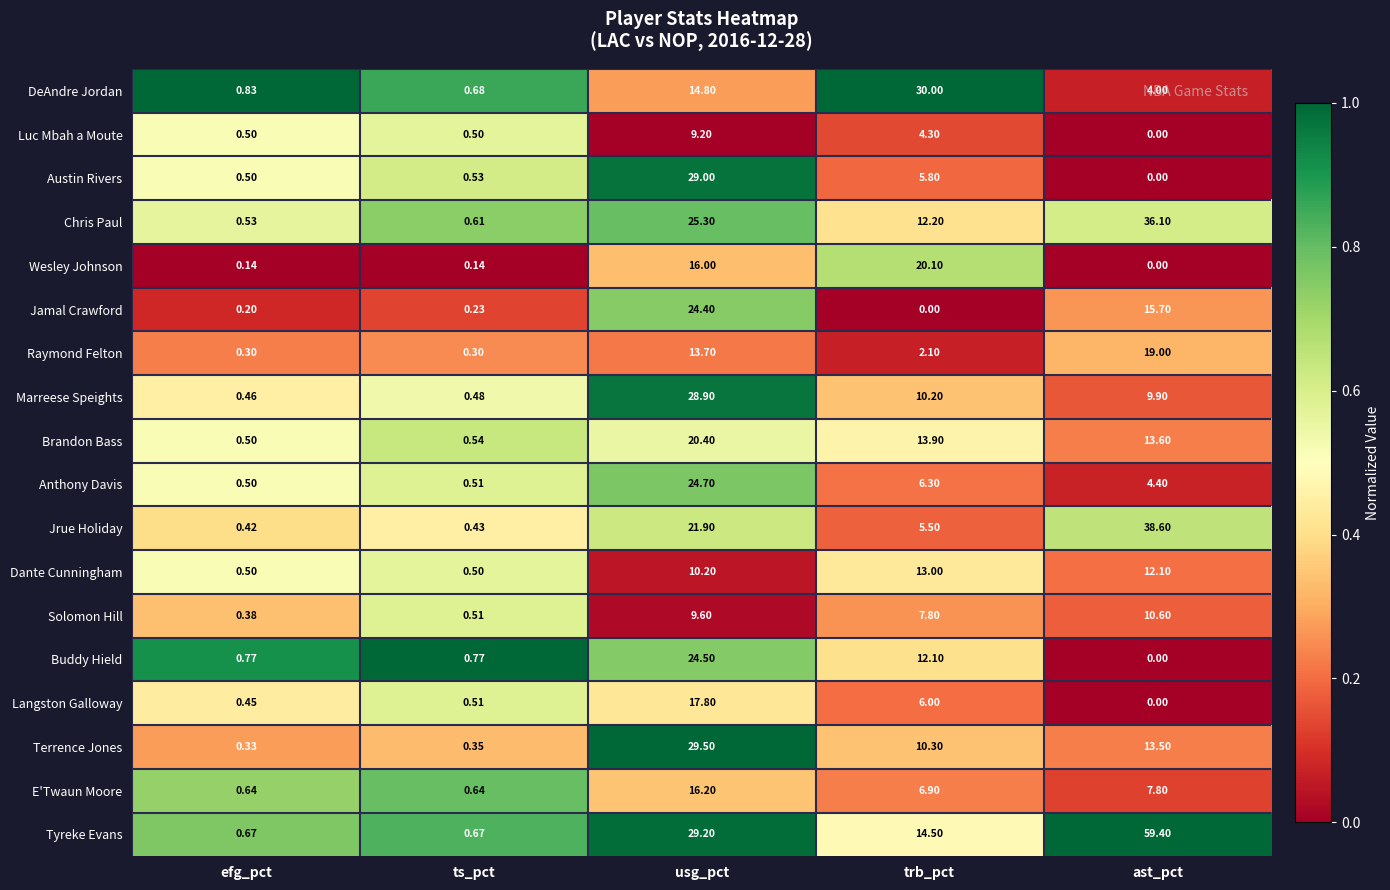

At usg_pct, list the series in order from largest to smallest.

Terrence Jones, Tyreke Evans, Austin Rivers, Marreese Speights, Chris Paul, Anthony Davis, Buddy Hield, Jamal Crawford, Jrue Holiday, Brandon Bass, Langston Galloway, E'Twaun Moore, Wesley Johnson, DeAndre Jordan, Raymond Felton, Dante Cunningham, Solomon Hill, Luc Mbah a Moute